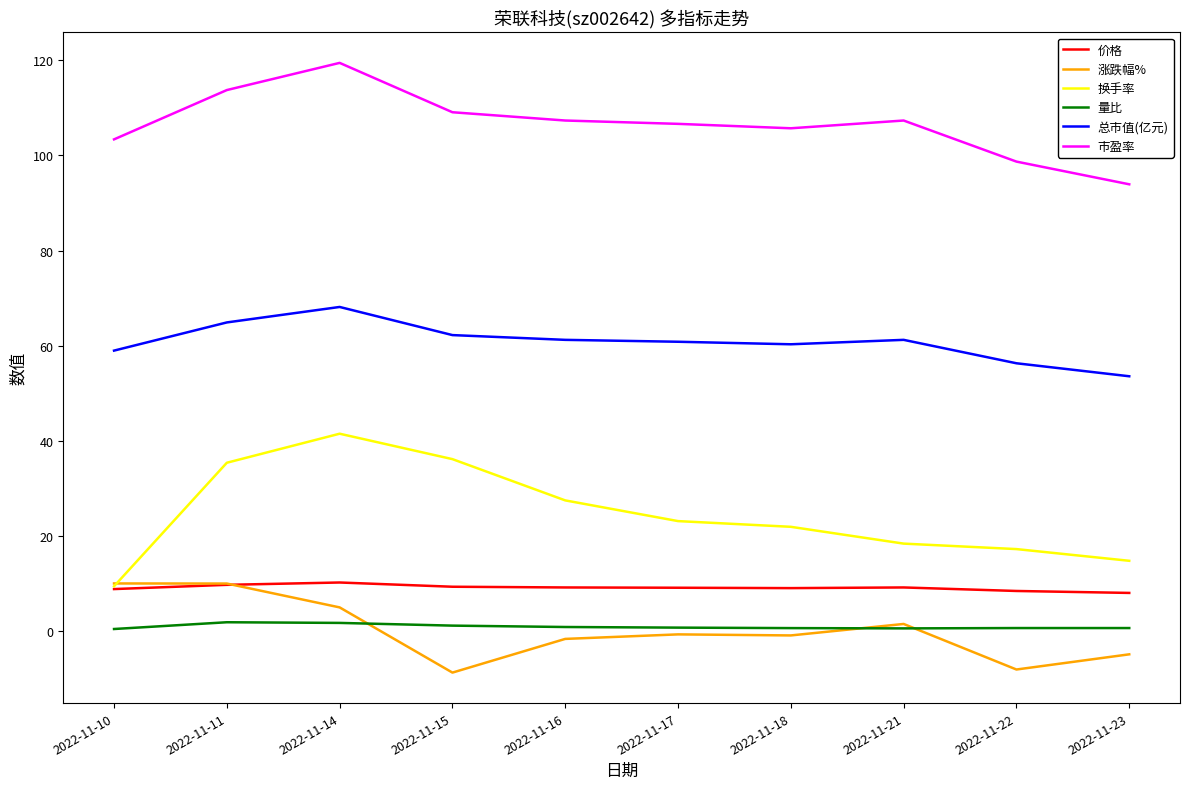

Is the value of 量比 at 2022-11-18 greater than the value of 涨跌幅% at 2022-11-10?

No